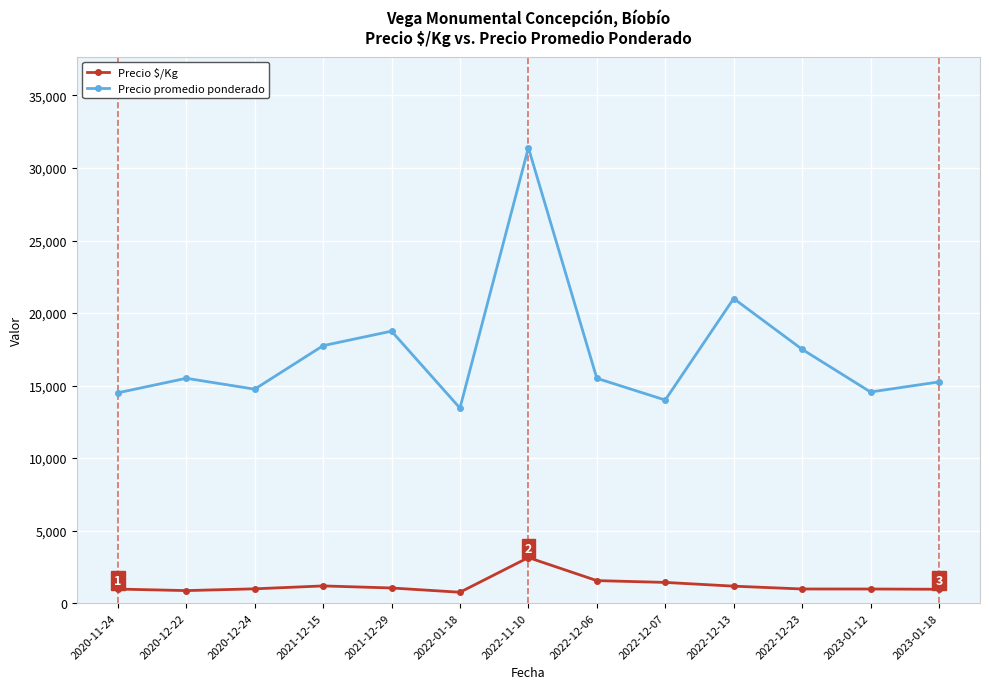

List the series in order of their overall mean, lowest first.

Precio $/Kg, Precio promedio ponderado